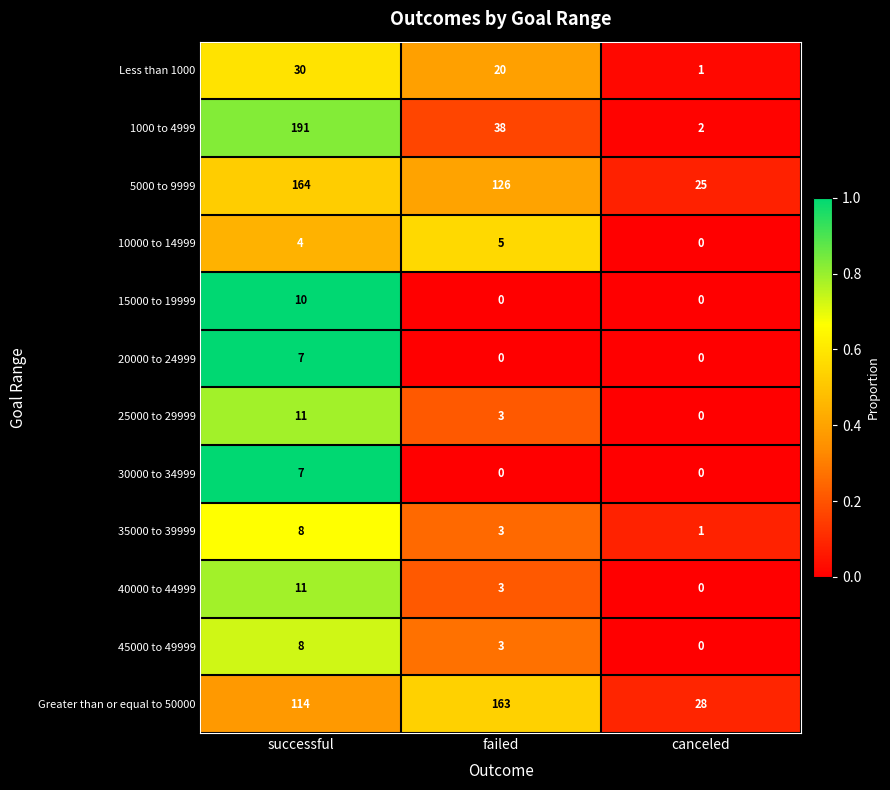

What is the greatest value displayed?

191